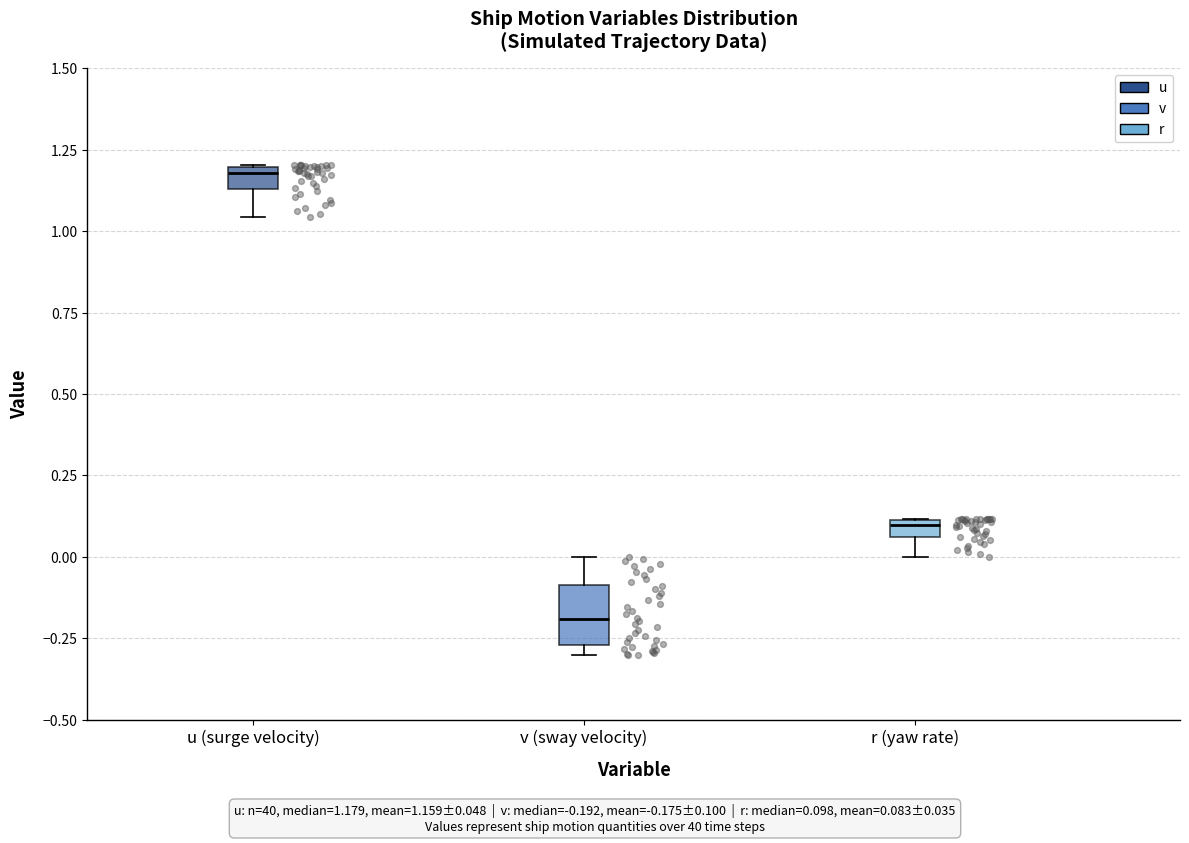

Where is the lower edge of the box for r (yaw rate) on the y-axis? The values are not printed on the chart, so give them approximately, as read against the axis.

0.05